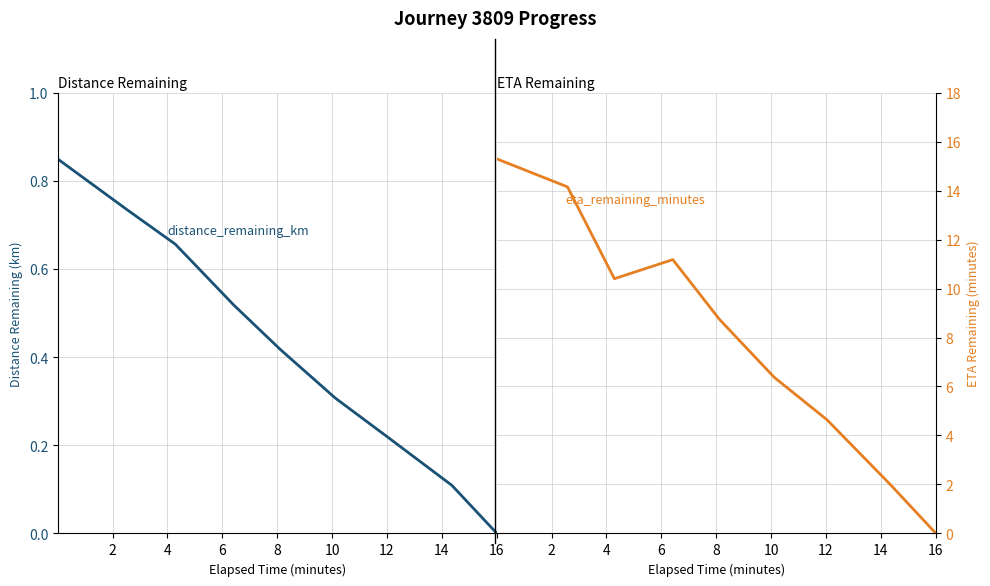

At 14, list the series in order from smallest to largest.

distance_remaining_km, eta_remaining_minutes